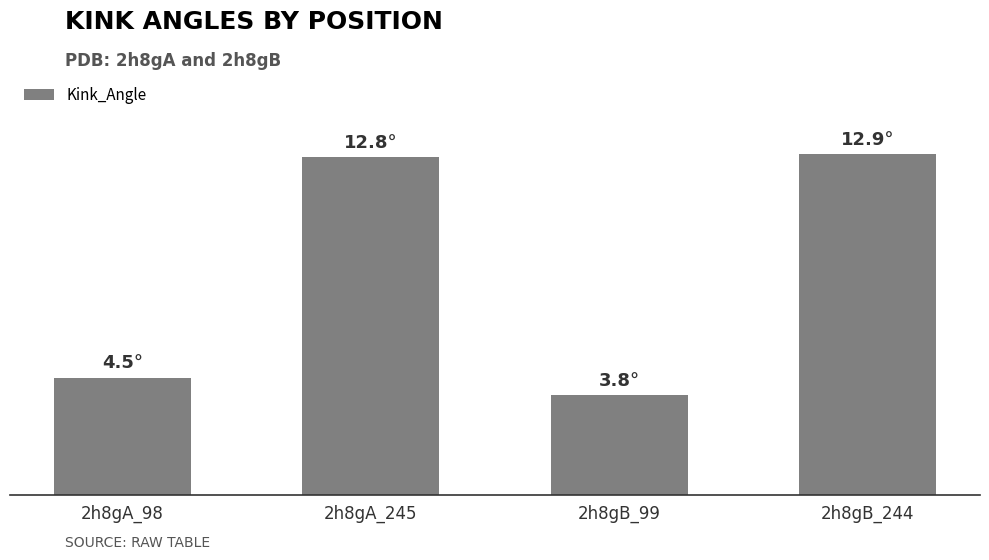

At which label does the data first exceed 12?

2h8gA_245